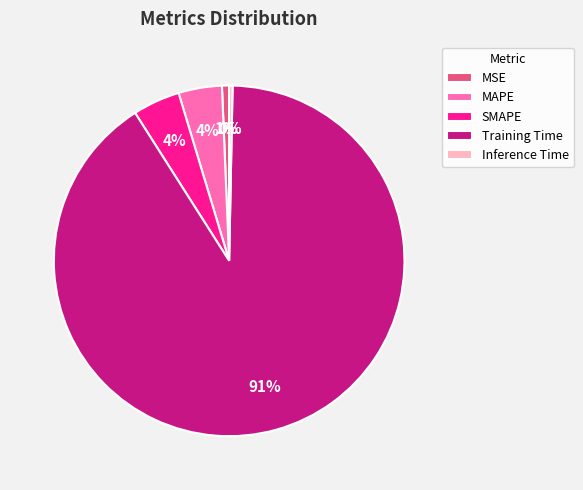

What is the largest slice in the pie chart?

Training Time